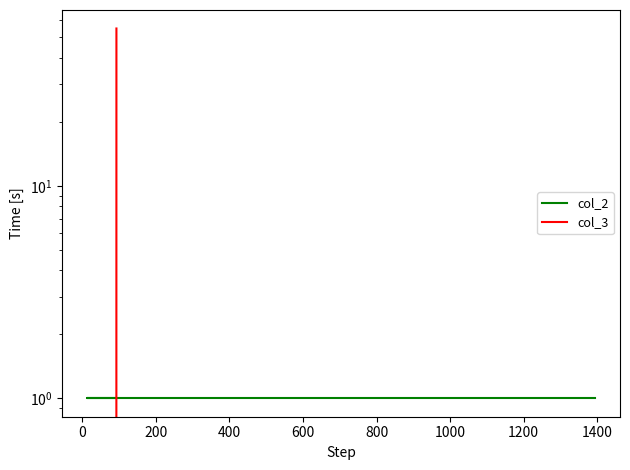

Rank the series by their maximum value, from highest to lowest.

col_3, col_2